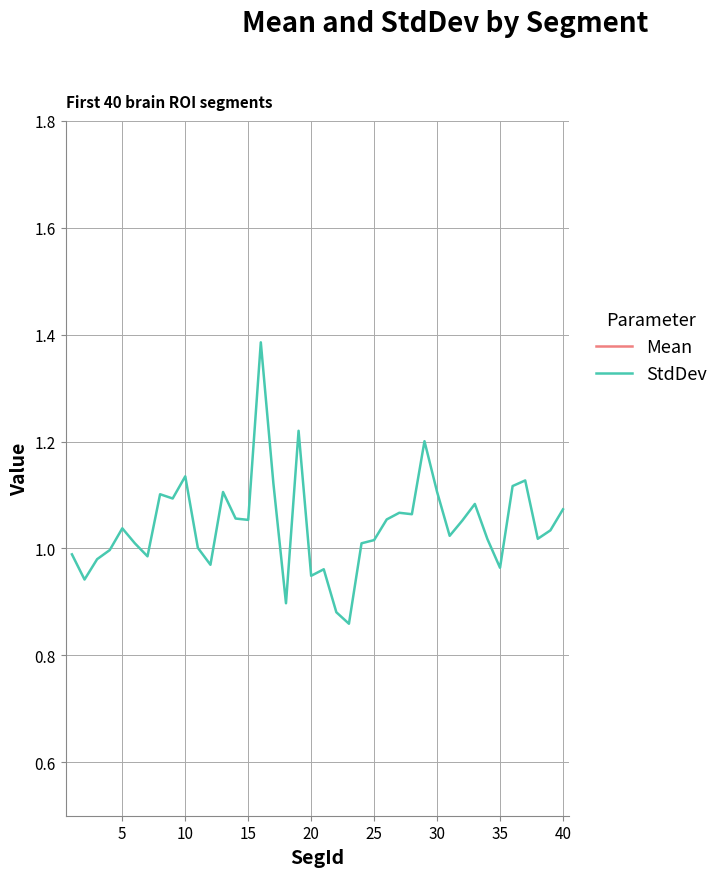

Reading left to right, transcribe all the data shown in this chart.

Mean: 2.6	2.6	2.6	2.6	2.6	2.7	2.4	2.6	2.7	2.7	2.8	2.8	2.7	2.5	2.6	2.3	2.3	2.6	2.6	2.8	2.8	2.8	2.7	2.5	2.7	2.6	2.6	2.8	2.5	2.7	2.5	2.6	2.6	2.5	2.5	2.5	2.6	2.6	2.5	2.5
StdDev: 1.0	0.9	1.0	1.0	1.0	1.0	1.0	1.1	1.1	1.1	1.0	1.0	1.1	1.1	1.1	1.4	1.1	0.9	1.2	0.9	1.0	0.9	0.9	1.0	1.0	1.1	1.1	1.1	1.2	1.1	1.0	1.1	1.1	1.0	1.0	1.1	1.1	1.0	1.0	1.1